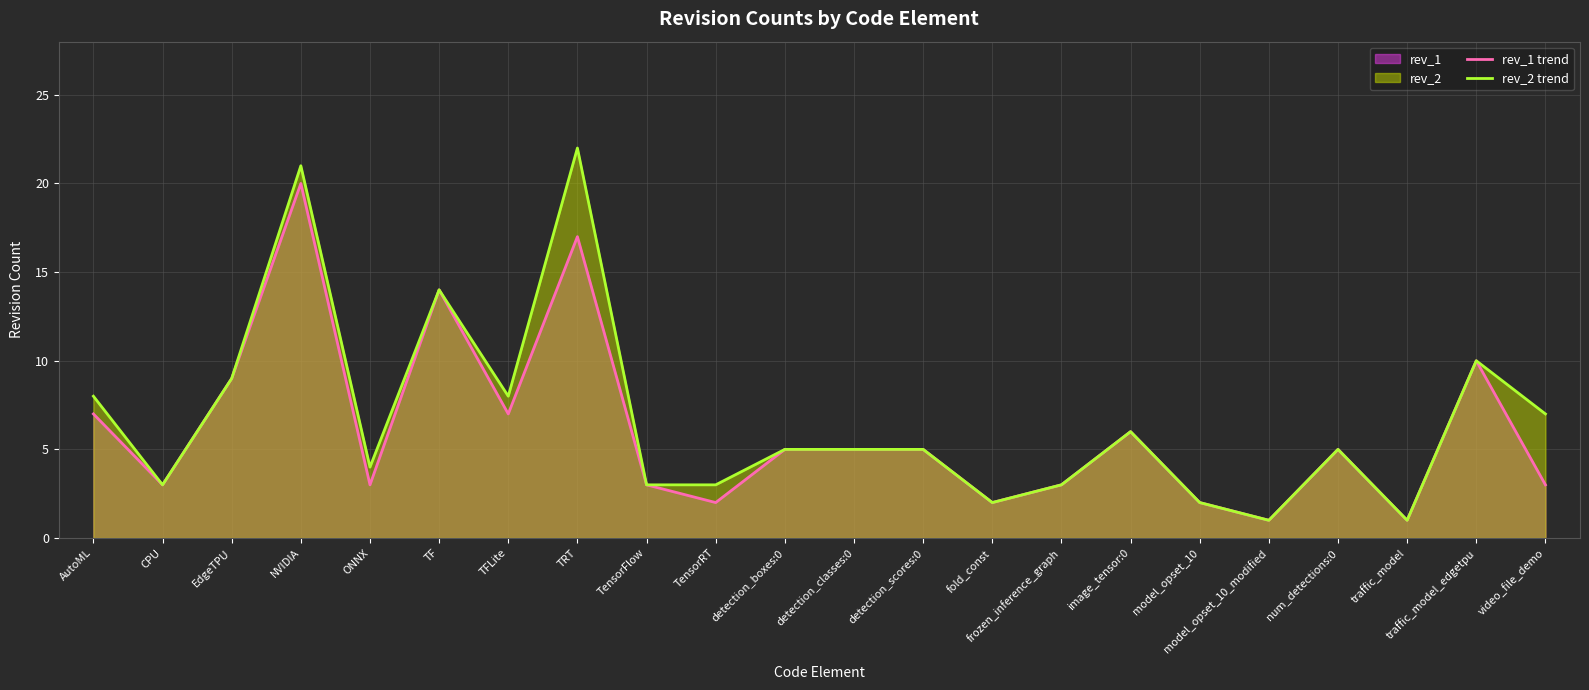

How many values in the rev_2 trend series are below 5?

9